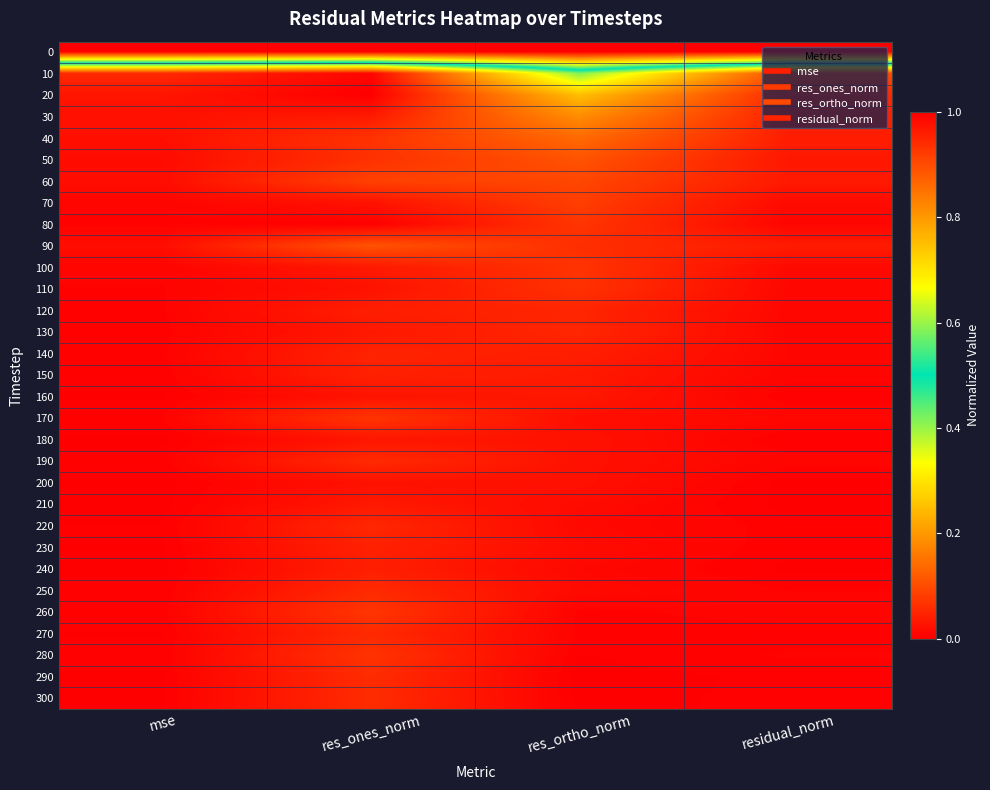

List the series in order of their peak value, highest first.

0, 10, 20, 30, 40, 50, 90, 60, 70, 260, 80, 170, 100, 280, 110, 300, 290, 190, 250, 270, 220, 130, 120, 140, 230, 150, 240, 210, 160, 180, 200